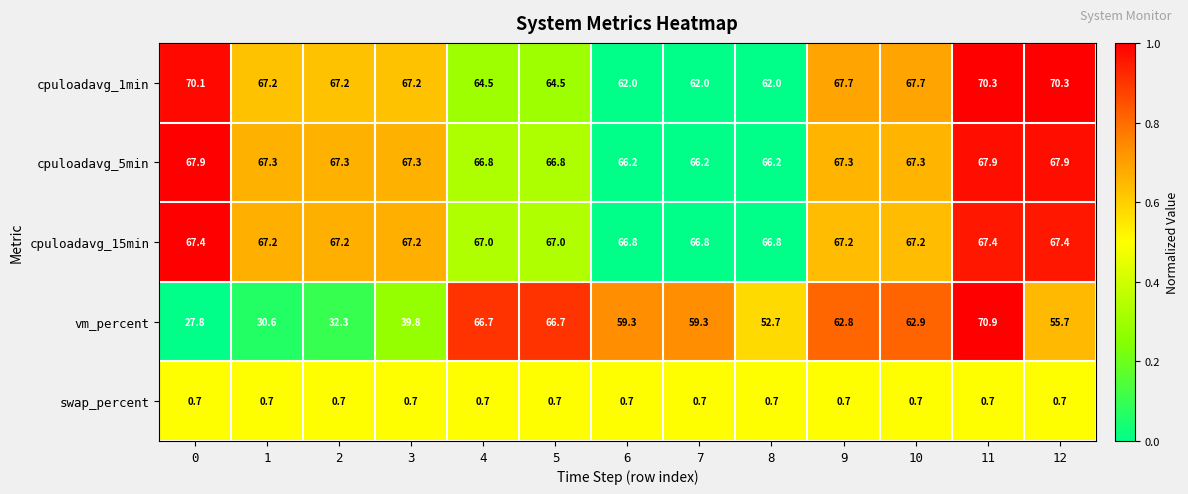

What is the greatest value displayed?

70.9